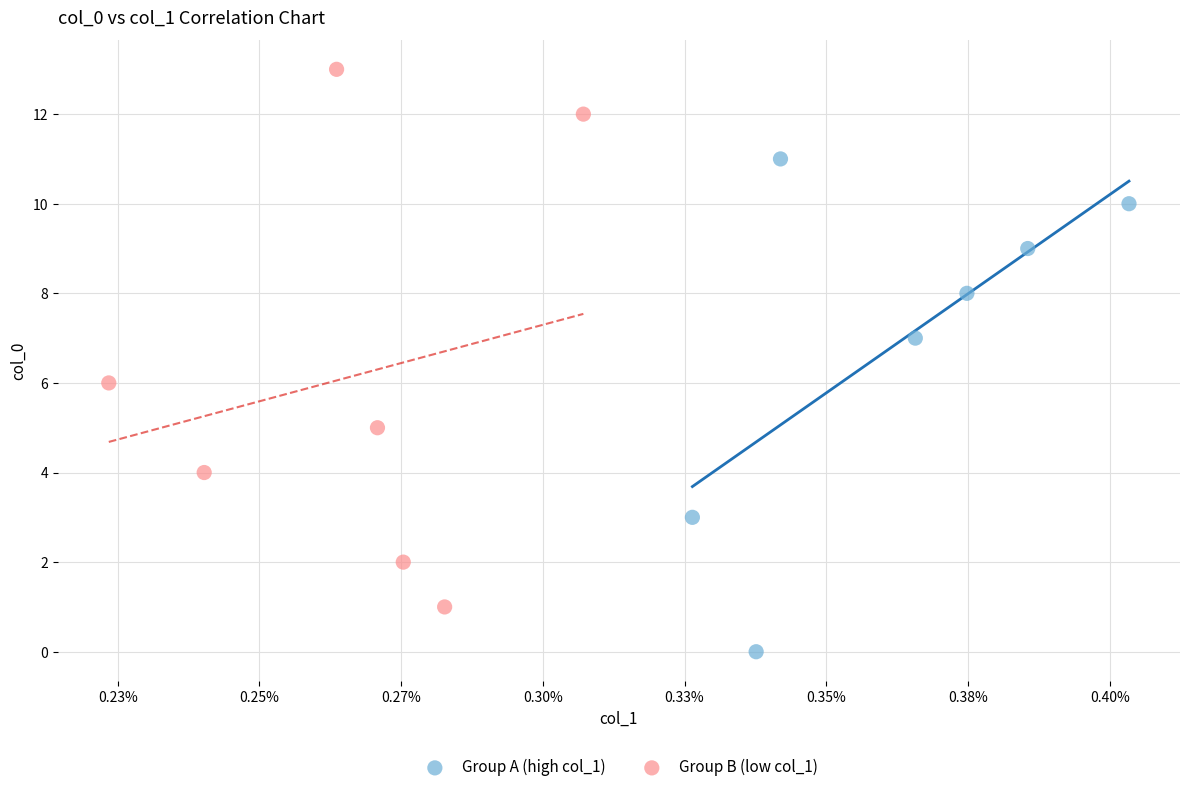

Which series contains the highest Y value?

Group B (low col_1)